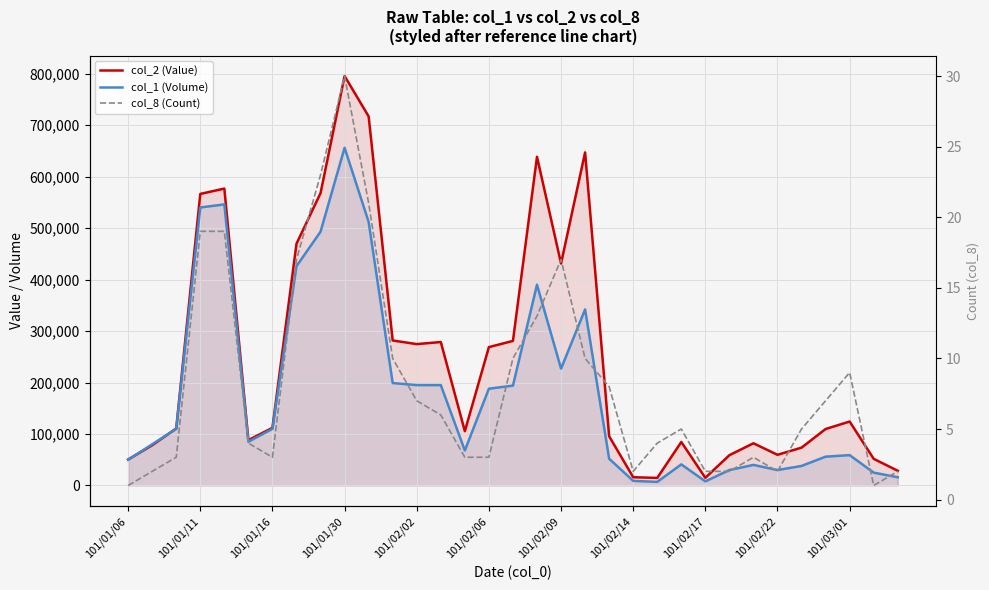

Does the chart display data point markers on the line(s)?

No